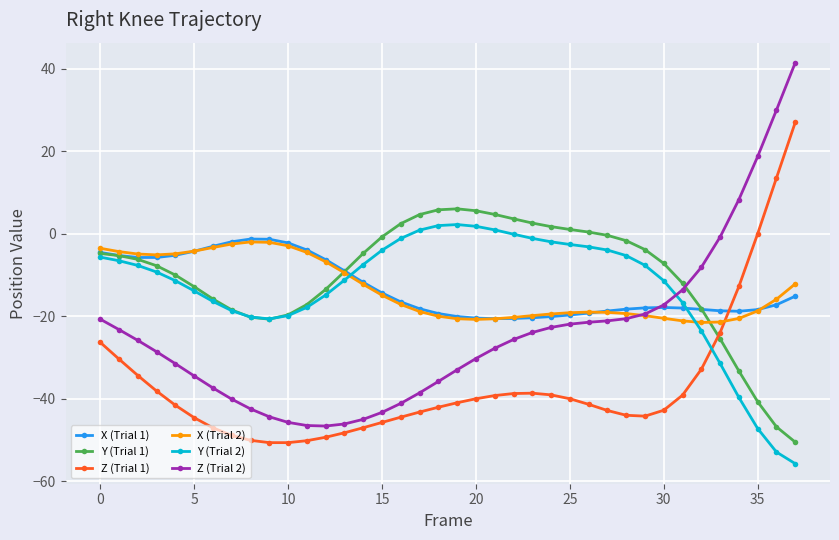

In Z (Trial 1), how many points are higher than both neighbors (excluding endpoints)?

1